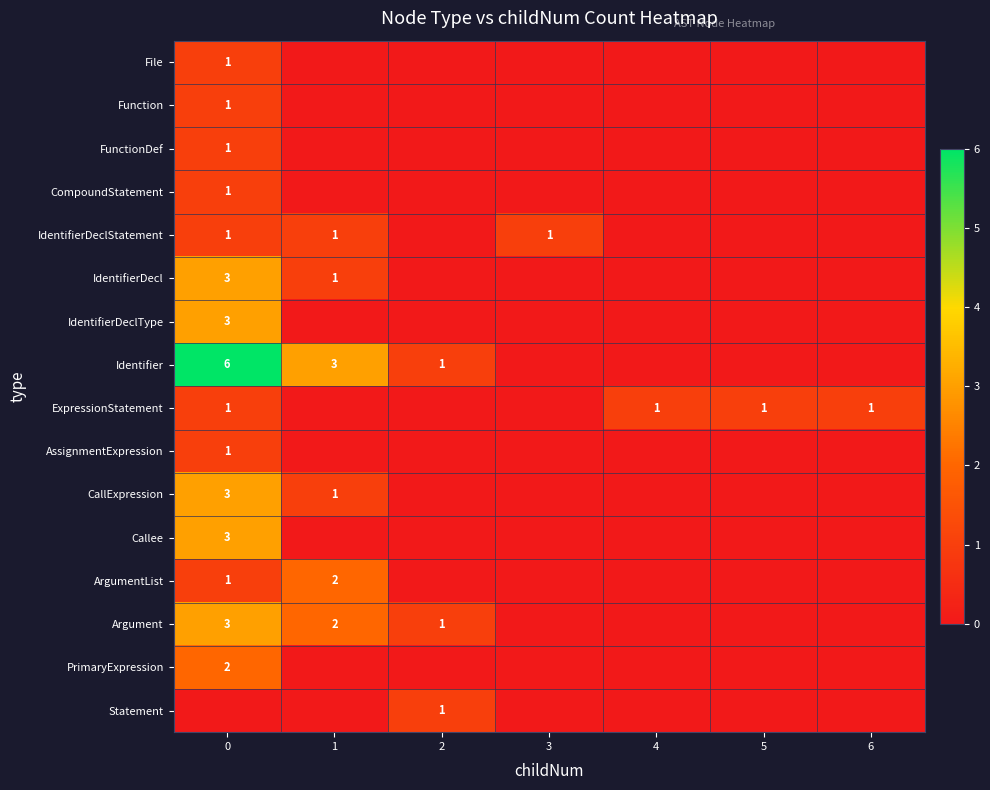

True or false: CallExpression has a value of 2 at 0.

False